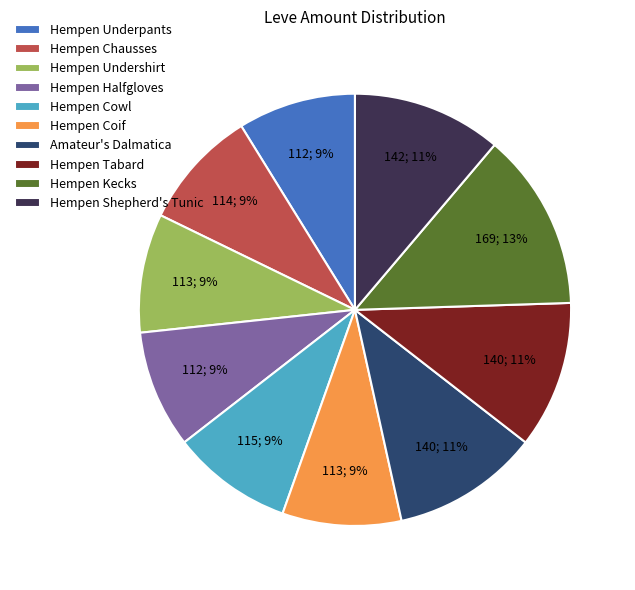

True or false: Hempen Shepherd's Tunic accounts for 11% of the total.

True